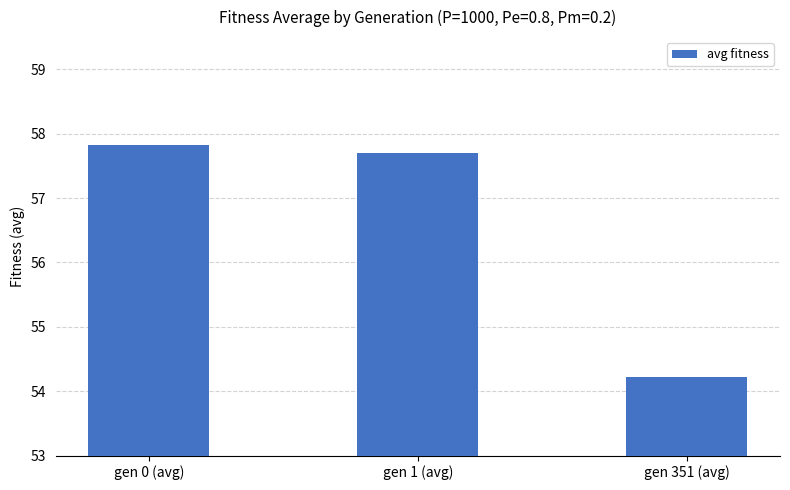

Rank the categories by value from lowest to highest.

gen 351 (avg), gen 1 (avg), gen 0 (avg)